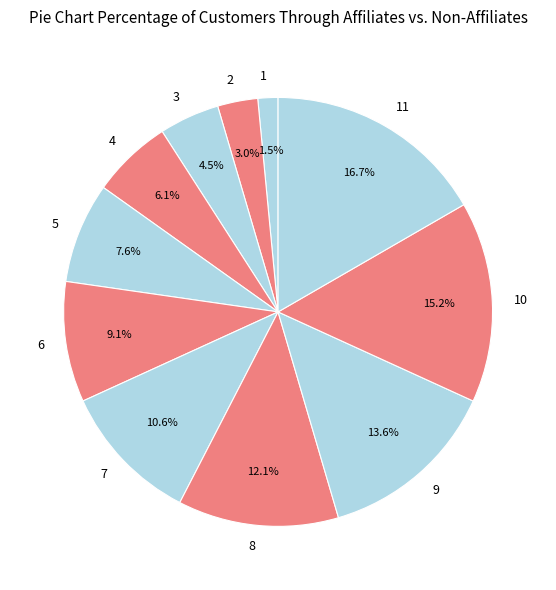

Between 10 and 2, which is larger?

10